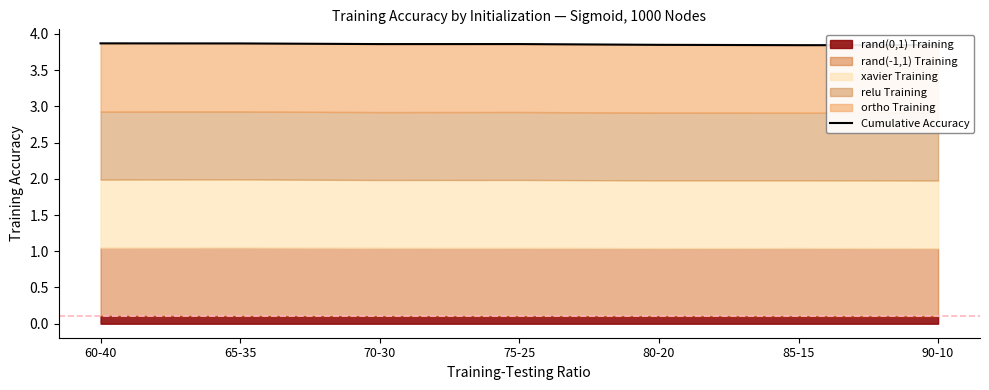

What is the label of the 3rd point from the left?

70-30